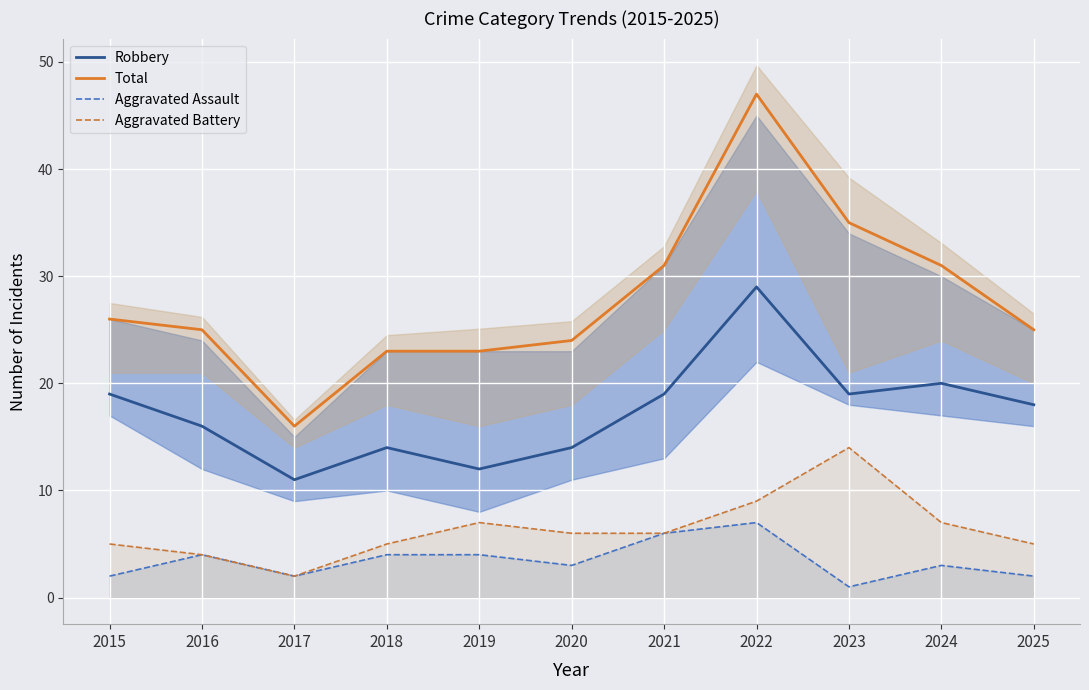

What is the sum of all Robbery values?

191